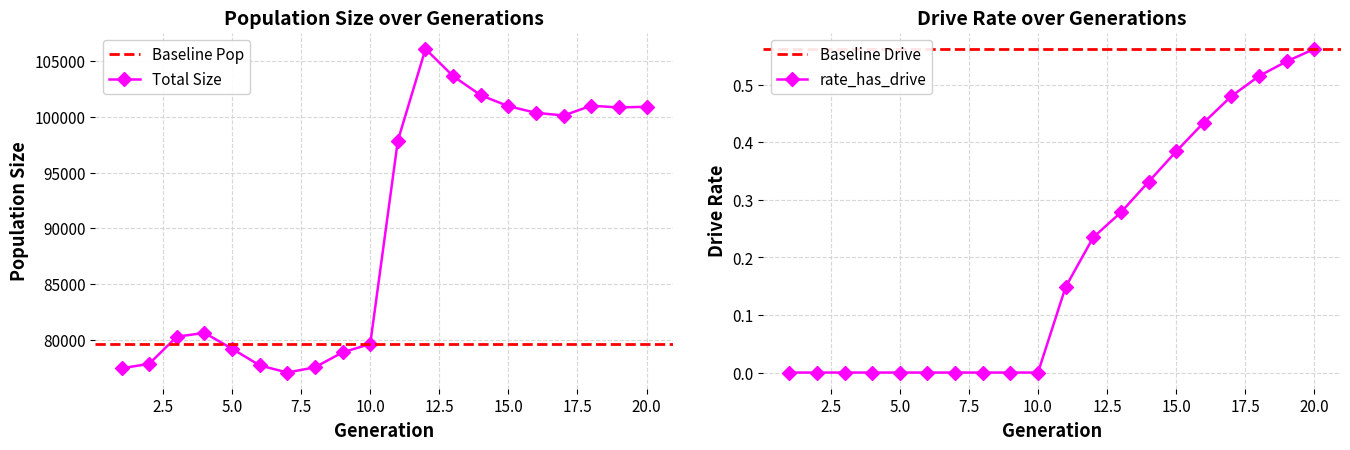

Which series has the largest range (max minus min)?

size